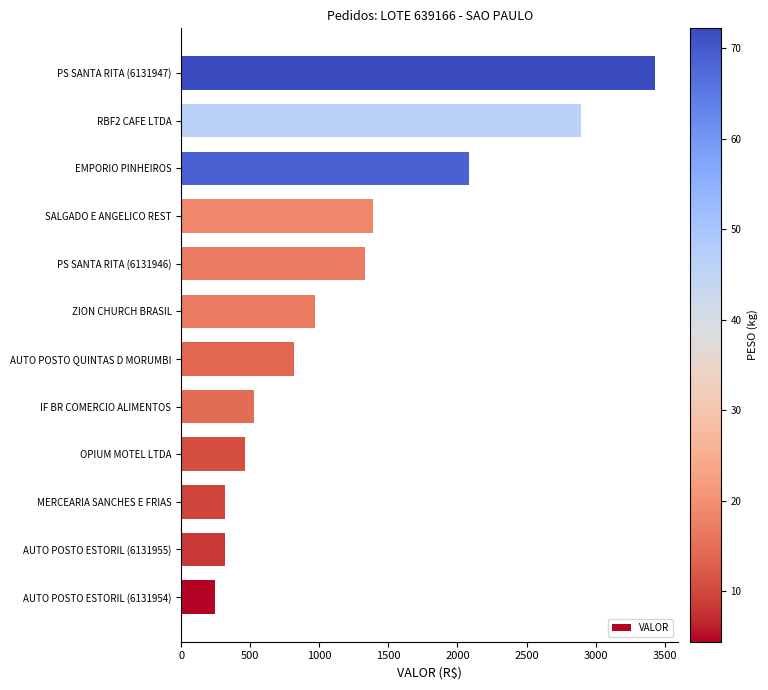

Where is the data nearest to the value 1834?

EMPORIO PINHEIROS